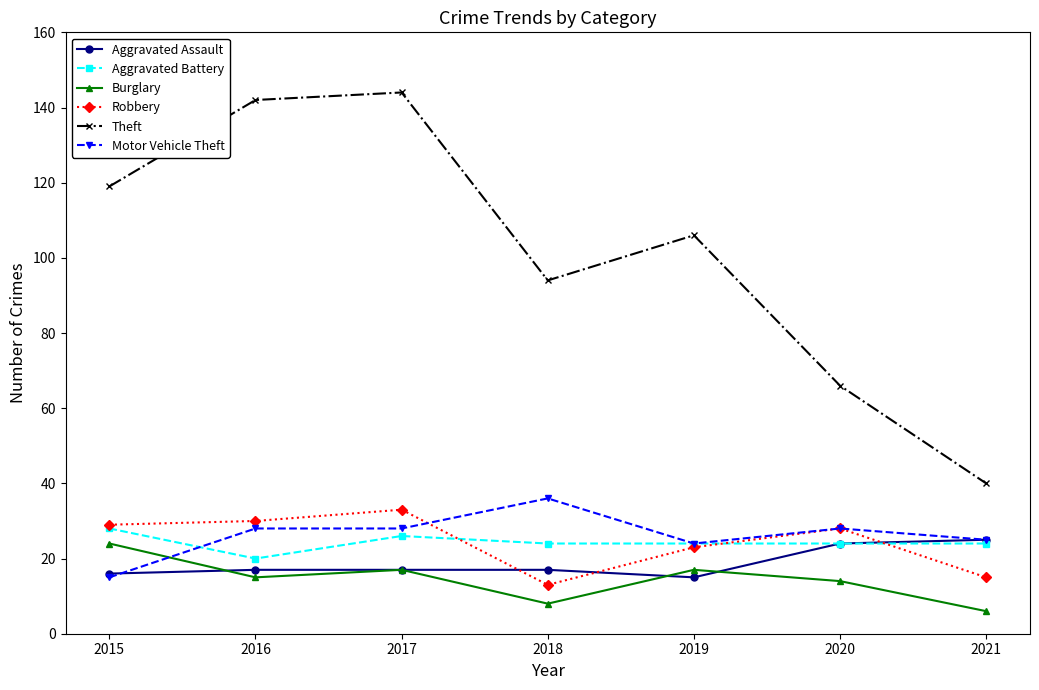

Which series has the largest total across all categories?

Theft